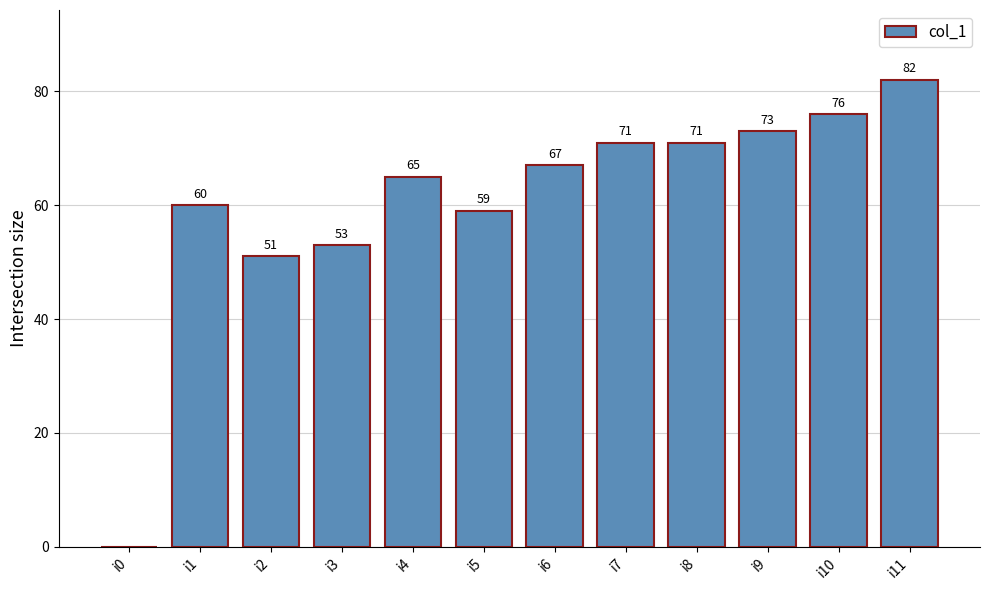

What is the sum of all values?

728